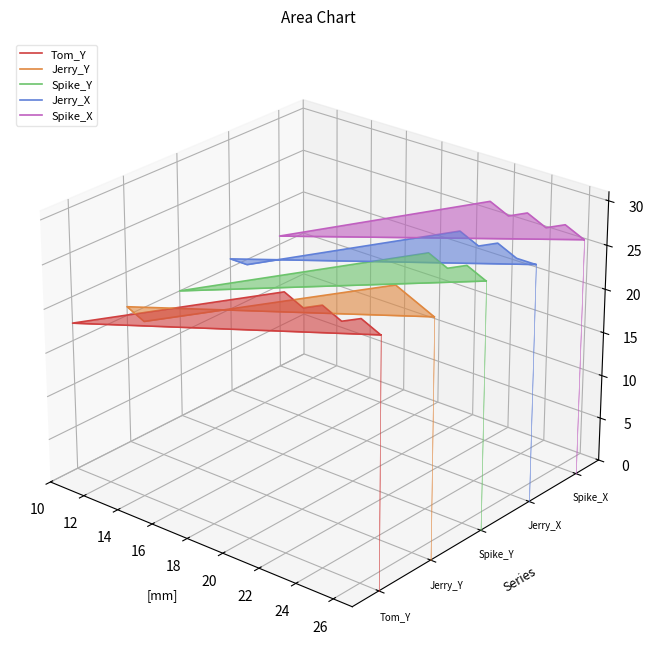

At which category does Jerry_Y reach its first local valley?

14